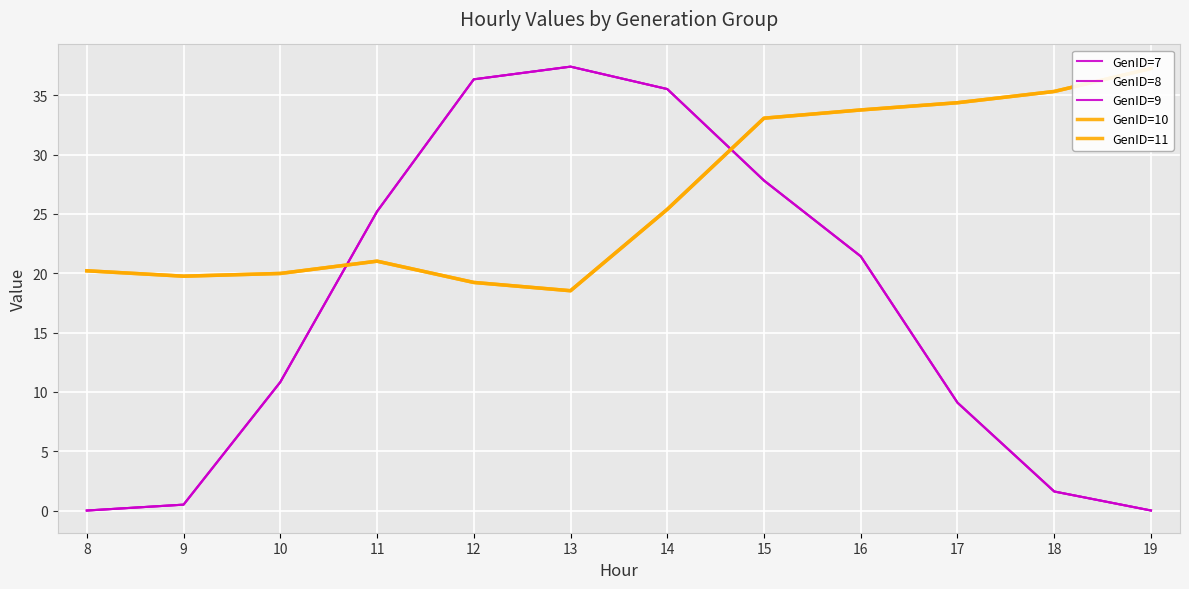

What is the value of the GenID=8 point at the 11th from the left?

1.6